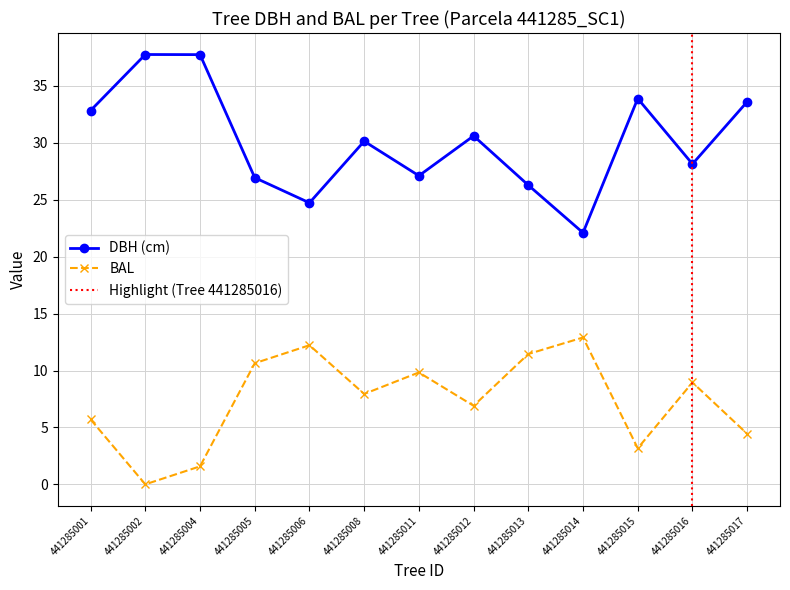

True or false: dbh and bal cross at least once.

False